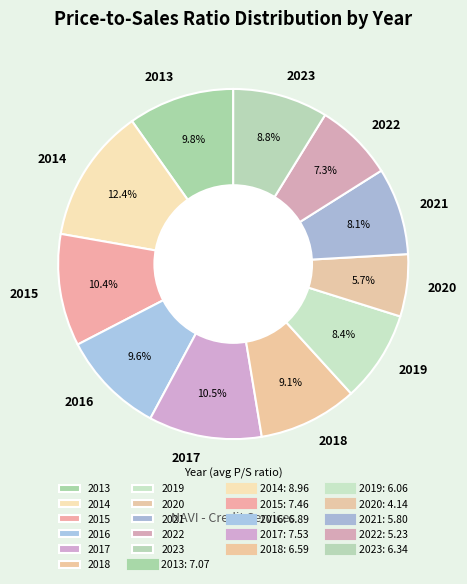

Which slice is the smallest?

2020